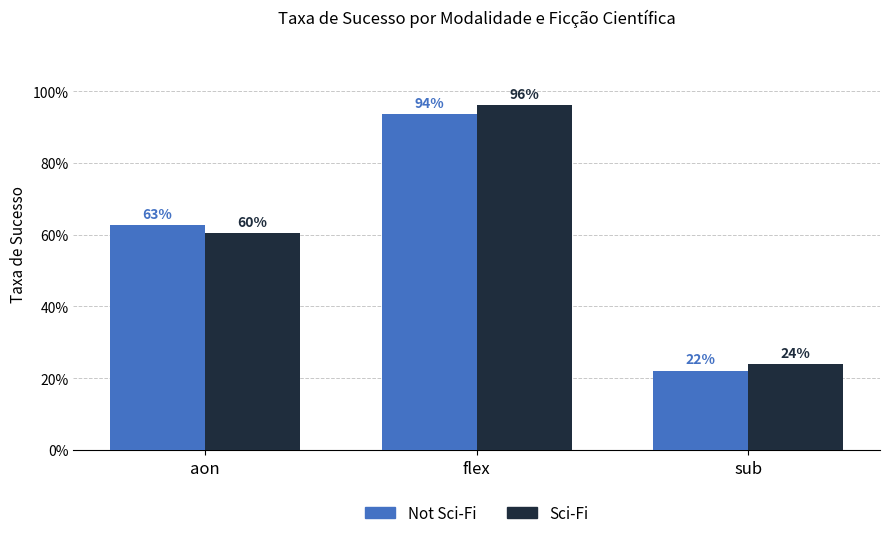

Reading left to right, what are all the values shown in this chart?

Sci-Fi False (taxa_sucesso): aon=0.6	flex=0.9	sub=0.2
Sci-Fi True (taxa_sucesso): aon=0.6	flex=1.0	sub=0.2